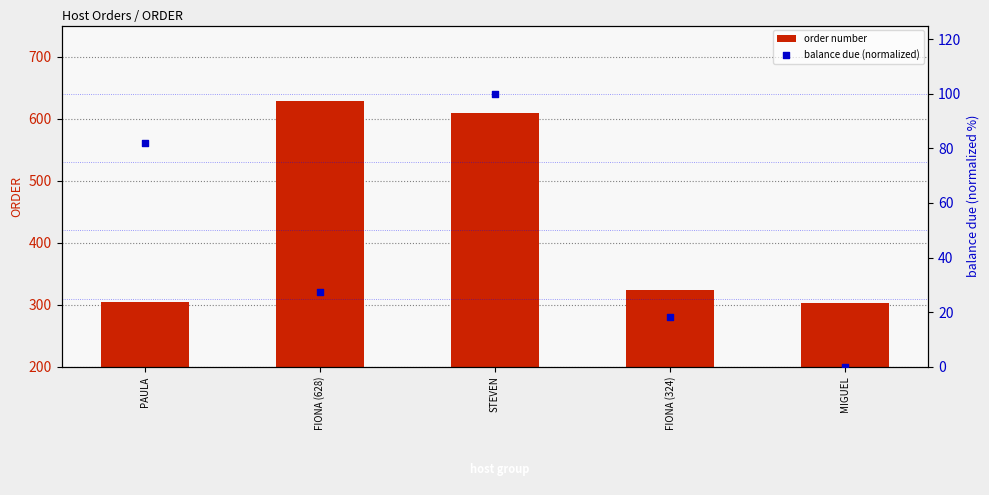

Which series has the largest Y range (max minus min)?

order number